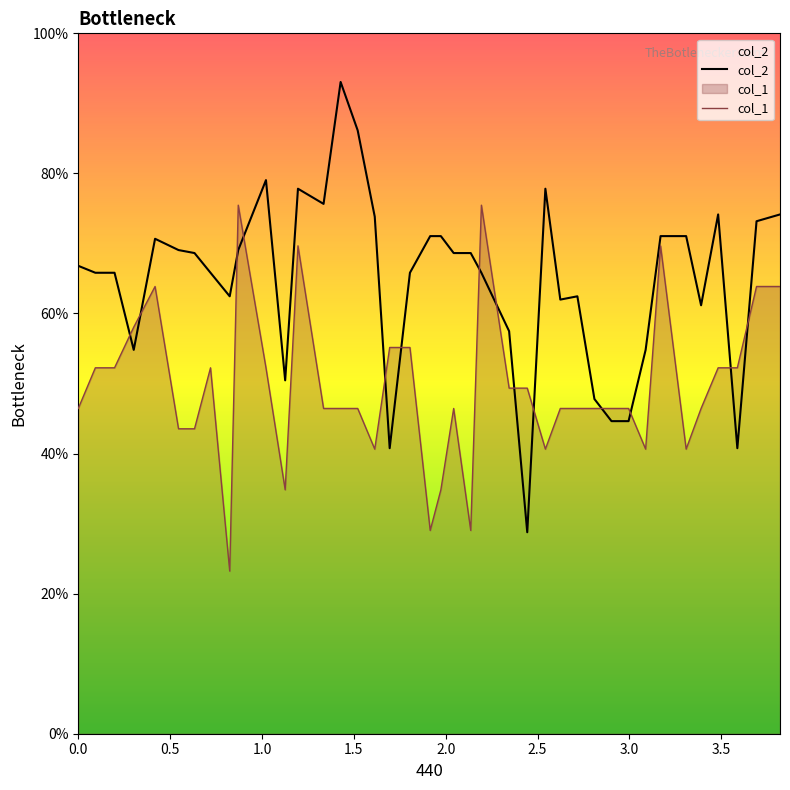

What is the maximum value shown in the chart?

93.1